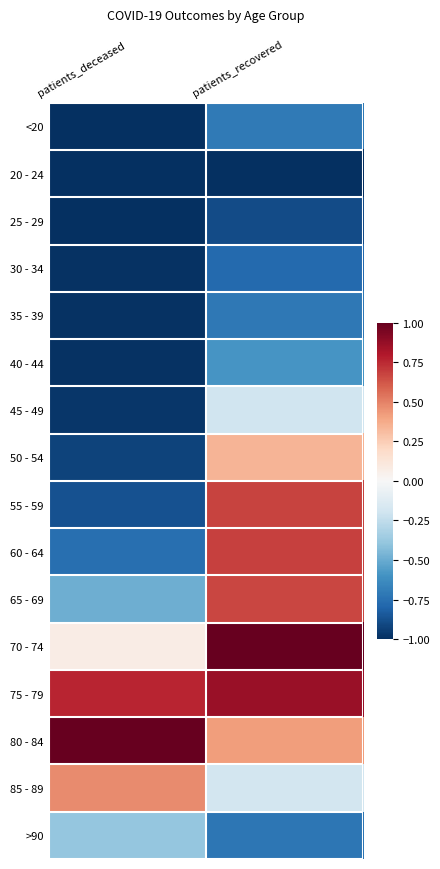

Reading left to right, what are all the values shown in this chart?

<20: patients_deceased=-1.0	patients_recovered=-0.7
20 - 24: patients_deceased=-1.0	patients_recovered=-1.0
25 - 29: patients_deceased=-1.0	patients_recovered=-0.9
30 - 34: patients_deceased=-1.0	patients_recovered=-0.8
35 - 39: patients_deceased=-1.0	patients_recovered=-0.7
40 - 44: patients_deceased=-1.0	patients_recovered=-0.6
45 - 49: patients_deceased=-1.0	patients_recovered=-0.2
50 - 54: patients_deceased=-0.9	patients_recovered=0.3
55 - 59: patients_deceased=-0.9	patients_recovered=0.7
60 - 64: patients_deceased=-0.8	patients_recovered=0.7
65 - 69: patients_deceased=-0.5	patients_recovered=0.7
70 - 74: patients_deceased=0.1	patients_recovered=1.0
75 - 79: patients_deceased=0.8	patients_recovered=0.9
80 - 84: patients_deceased=1.0	patients_recovered=0.4
85 - 89: patients_deceased=0.5	patients_recovered=-0.2
>90: patients_deceased=-0.4	patients_recovered=-0.7